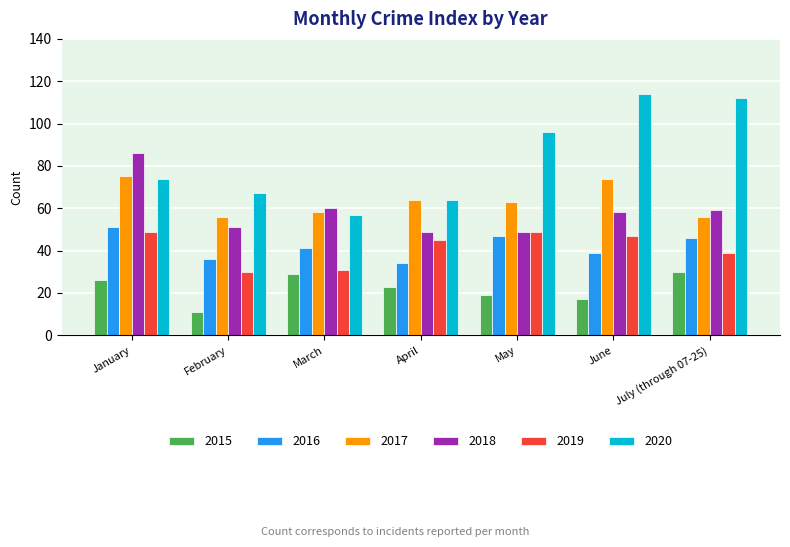

Which category has the lowest value in the 2020 series?

March